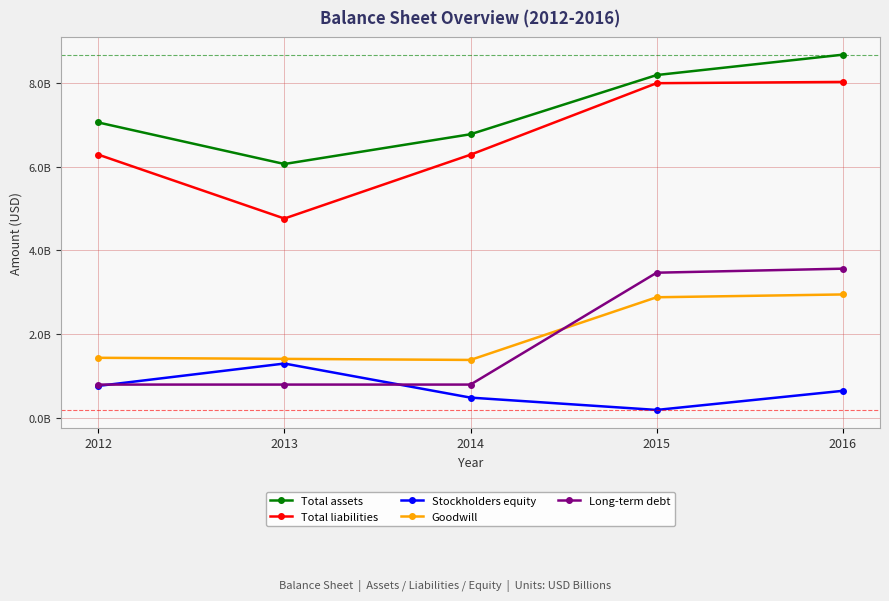

Which has a higher value, 2014 or 2013?

2014